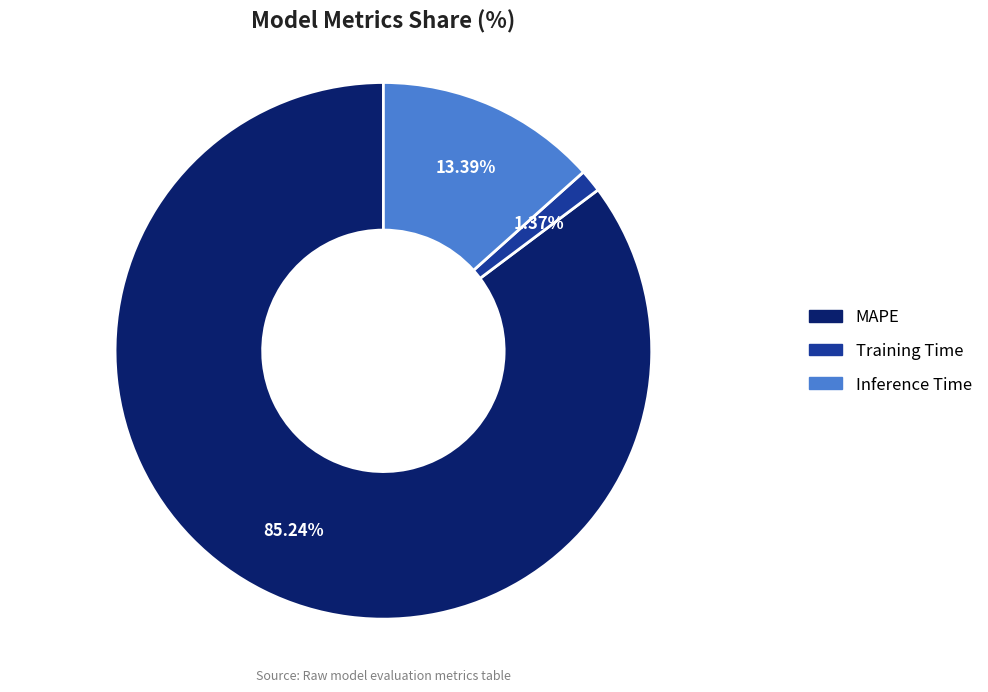

Which category has the biggest portion of the pie?

MAPE